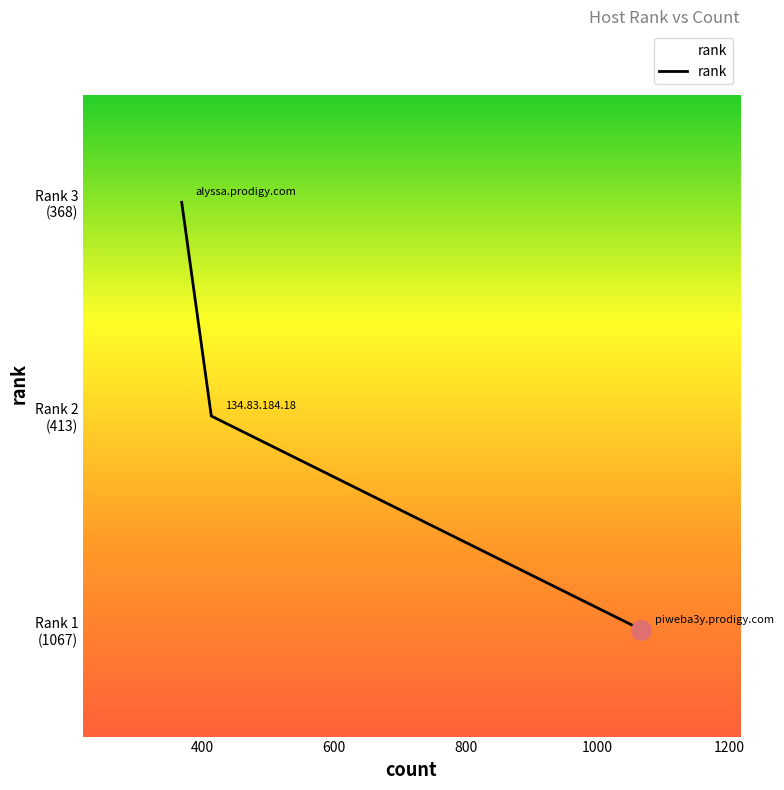

Rank the categories by value from lowest to highest.

alyssa.prodigy.com, 134.83.184.18, piweba3y.prodigy.com